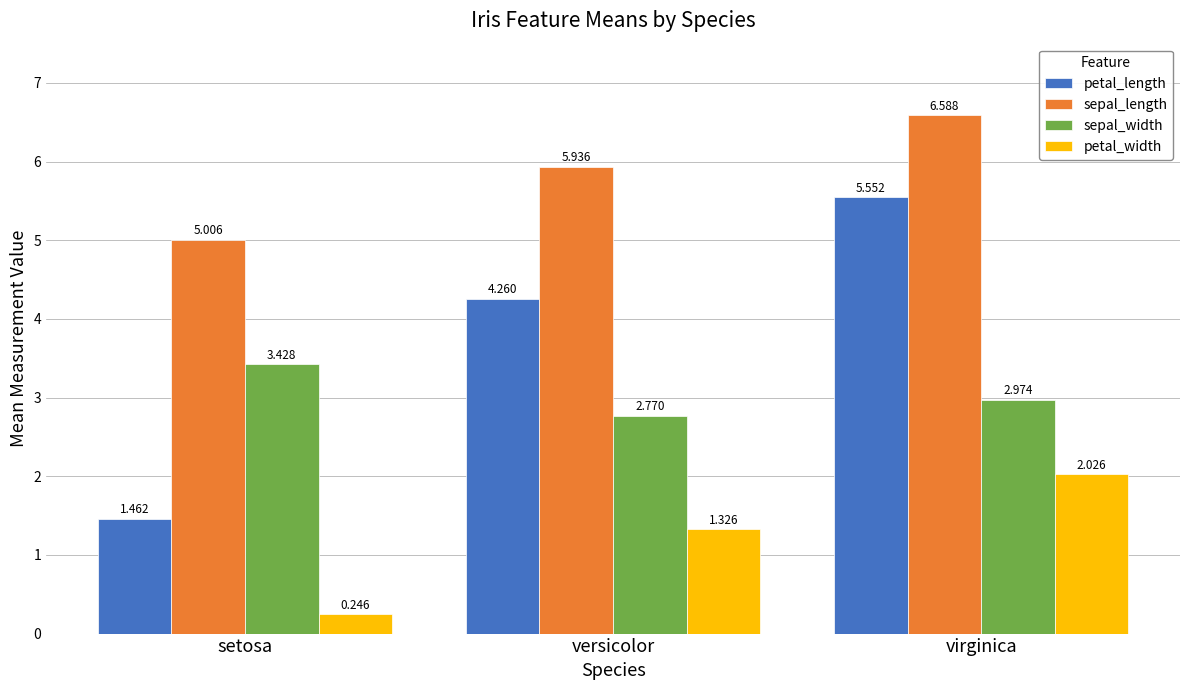

Which series changed the most between versicolor and virginica?

petal_length